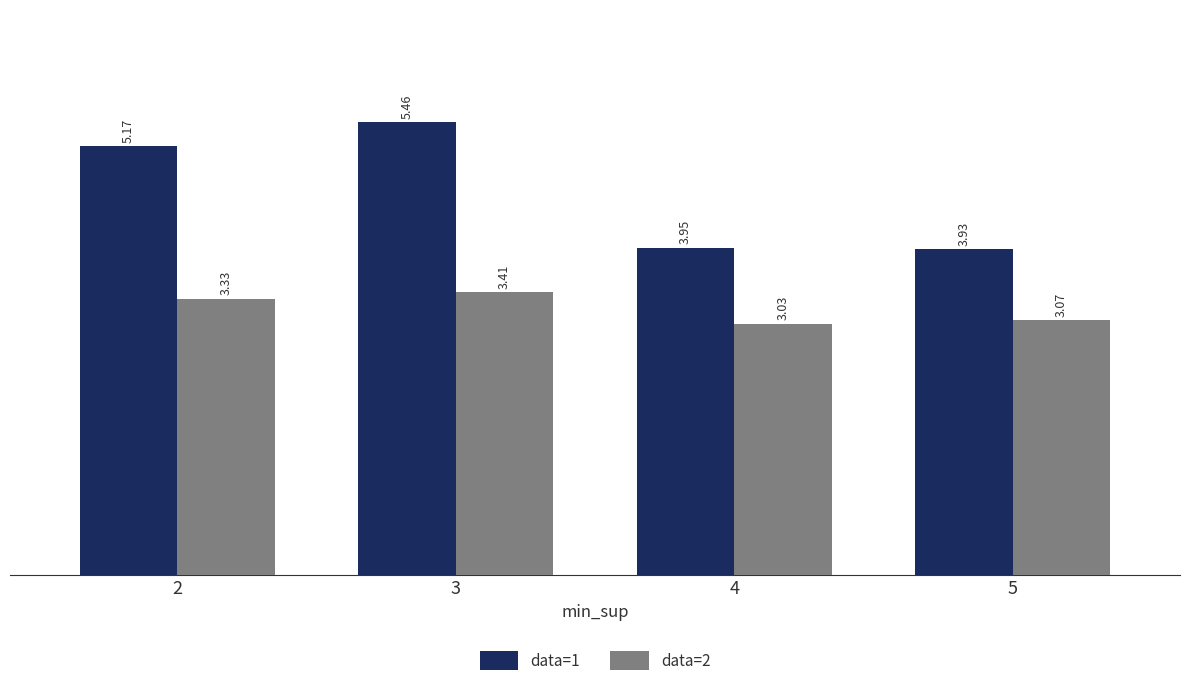

The value of data=1 at 3 is 8.7. True or false?

False